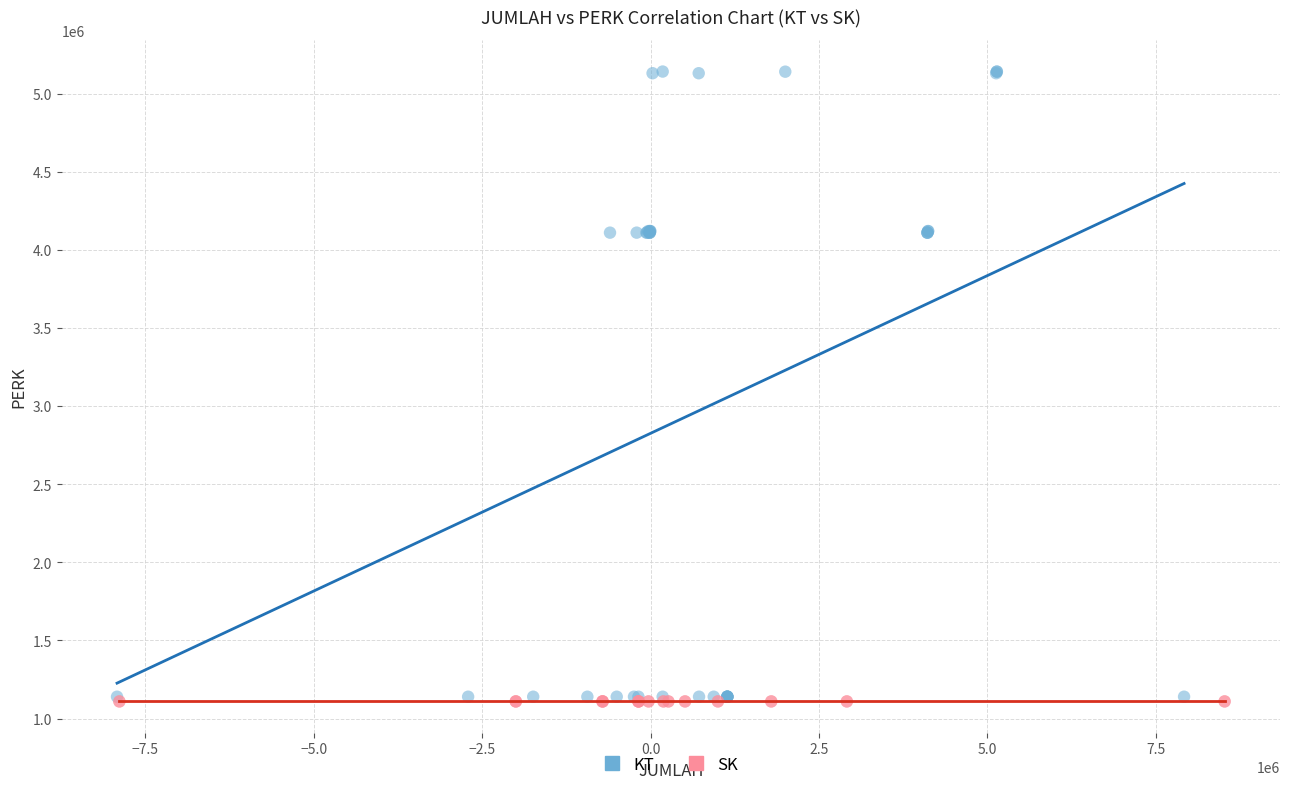

What are all the series names shown in the legend?

KT, SK